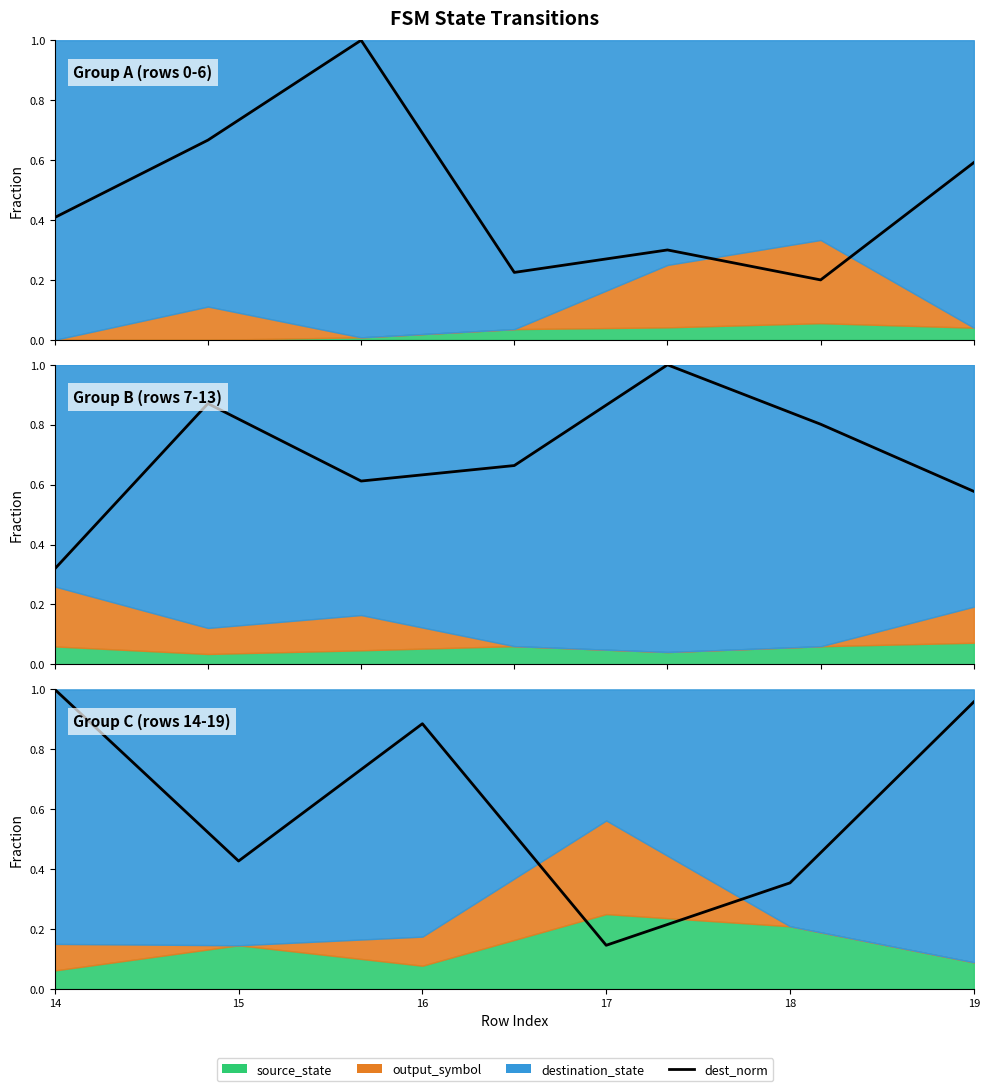

At which category does the data reach its first local valley?

15